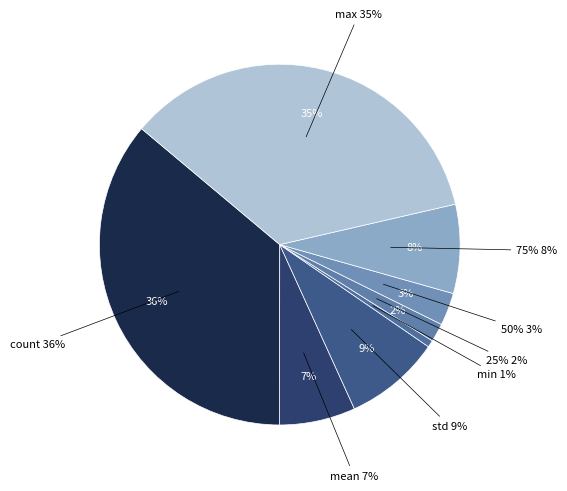

How many segments does this pie chart have?

8